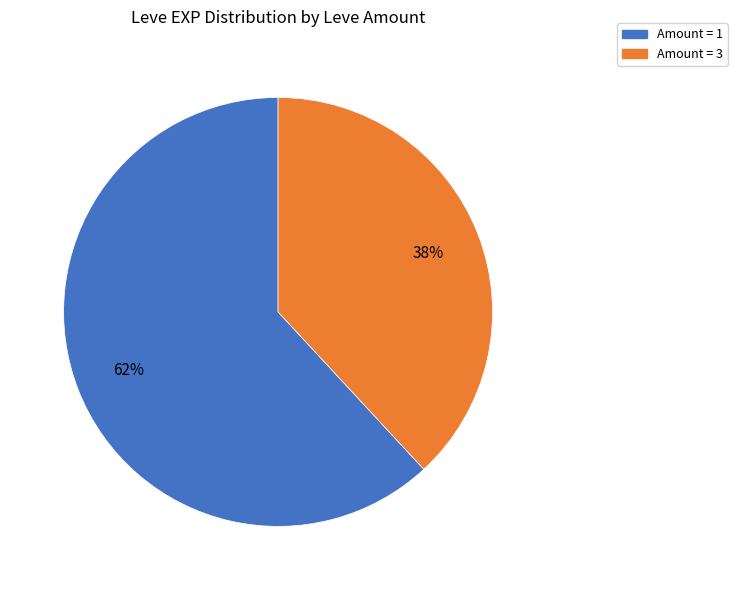

True or false: Amount = 3 accounts for 51% of the total.

False